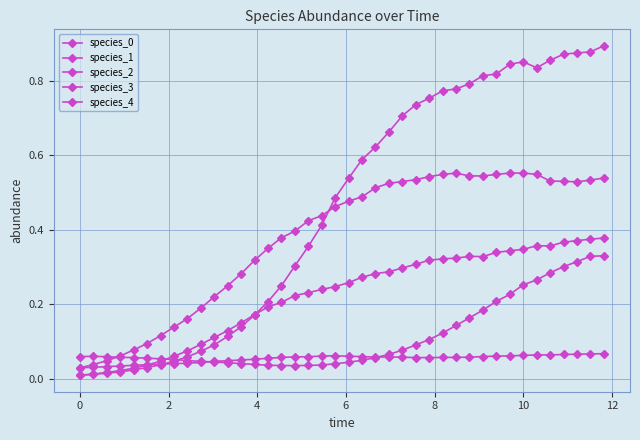

True or false: species_3 has more than 2 points higher than both neighbors.

False